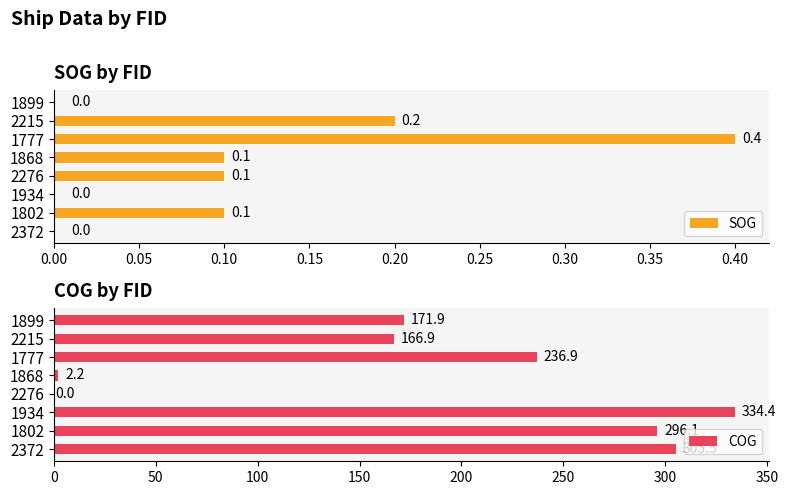

True or false: COG has a value of -139.6 at 2276.

False